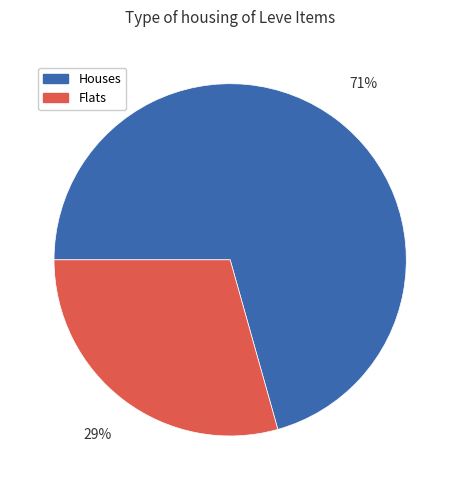

What is the largest slice in the pie chart?

Houses